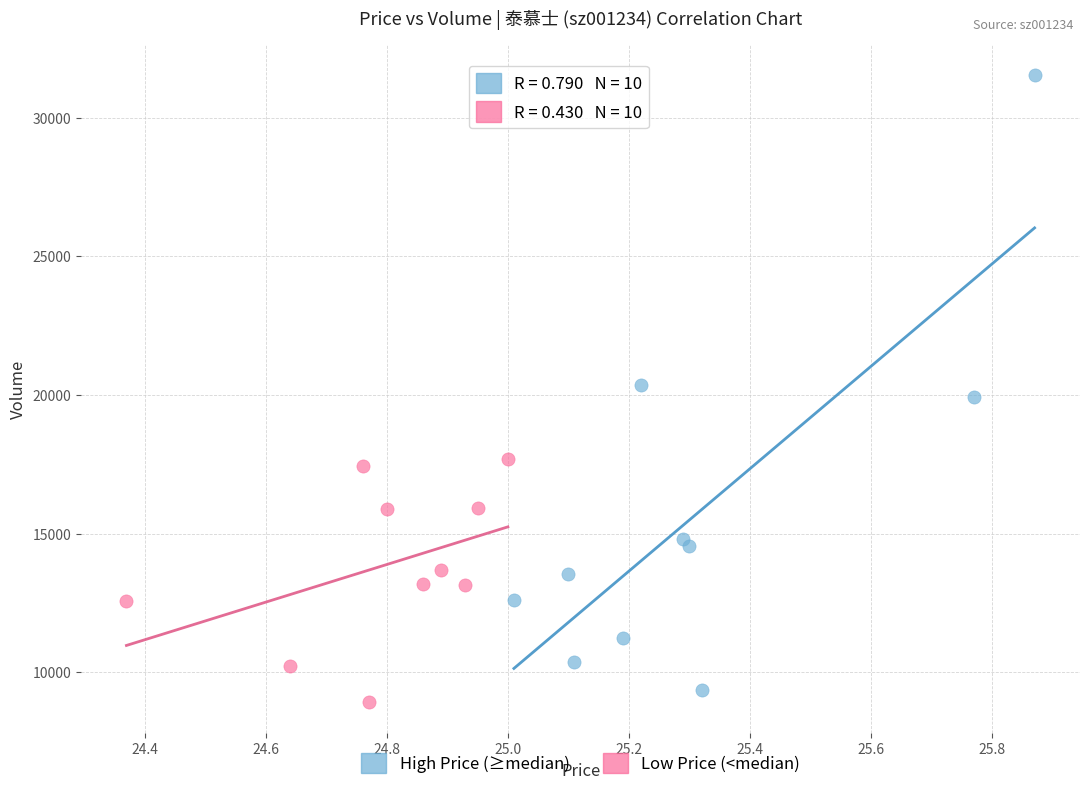

Which series reaches the maximum Y coordinate?

High Price (≥median)